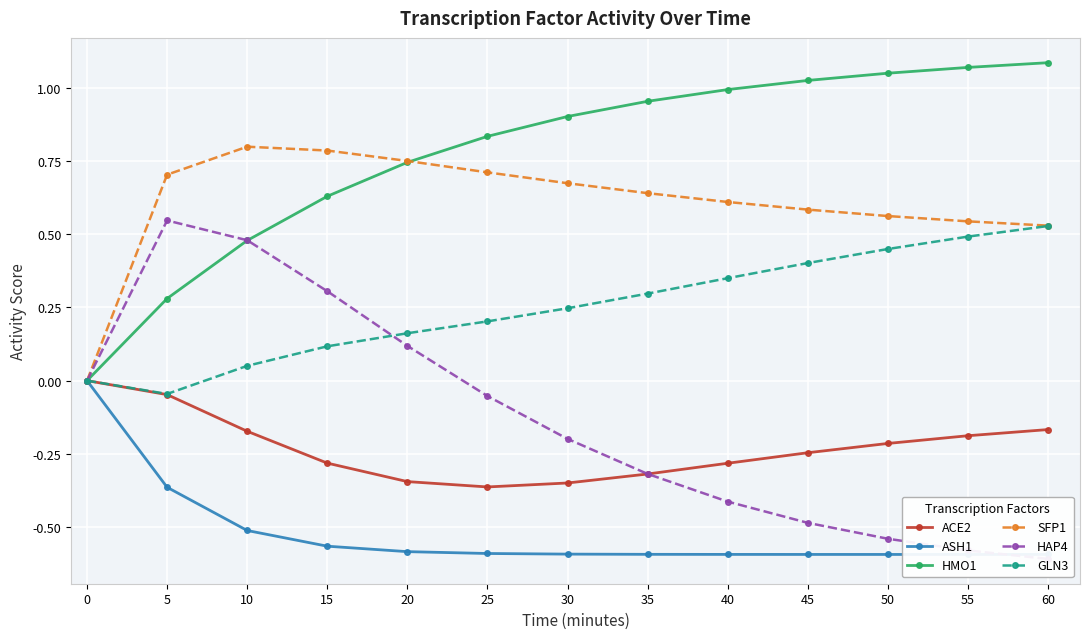

How many values in the GLN3 series exceed 0?

11